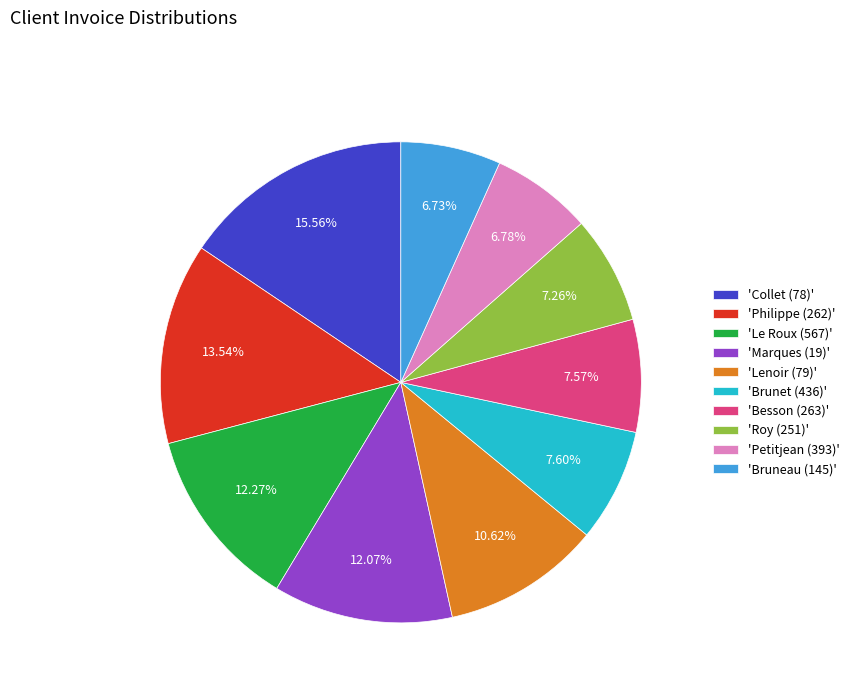

Do 'Marques (19)' and 'Besson (263)' together represent more than half of the pie?

No